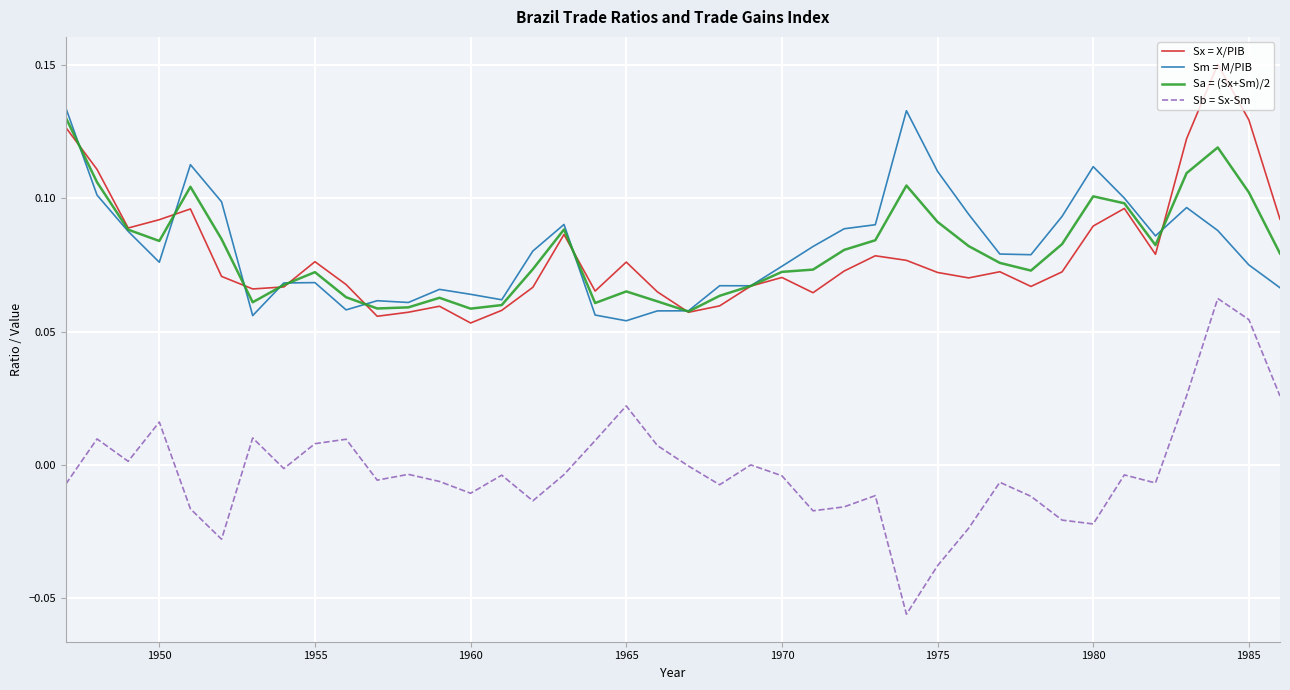

In Sa = (Sx+Sm)/2, how many points are higher than both neighbors (excluding endpoints)?

8